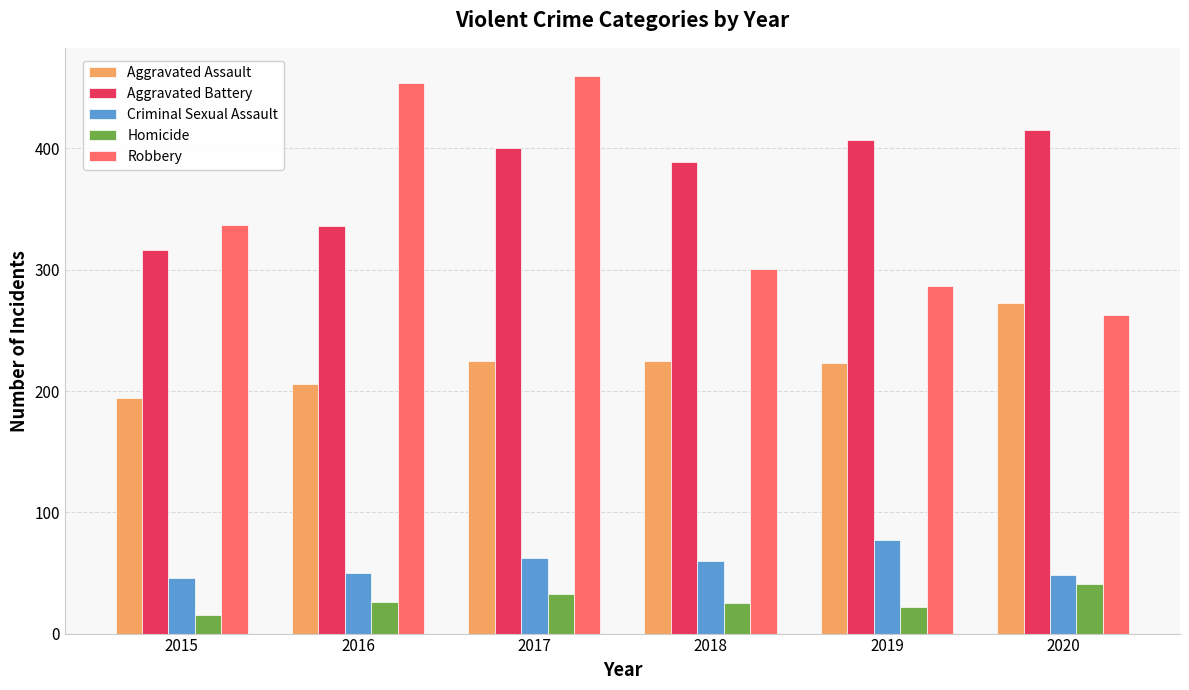

At how many categories does at least one series exceed 249?

6